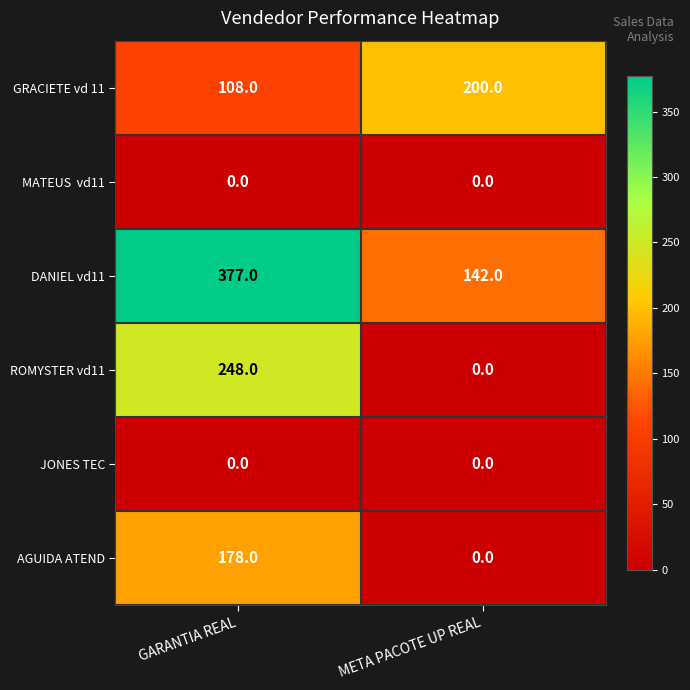

Rank the categories by DANIEL vd11 value from lowest to highest.

META PACOTE UP REAL, GARANTIA REAL